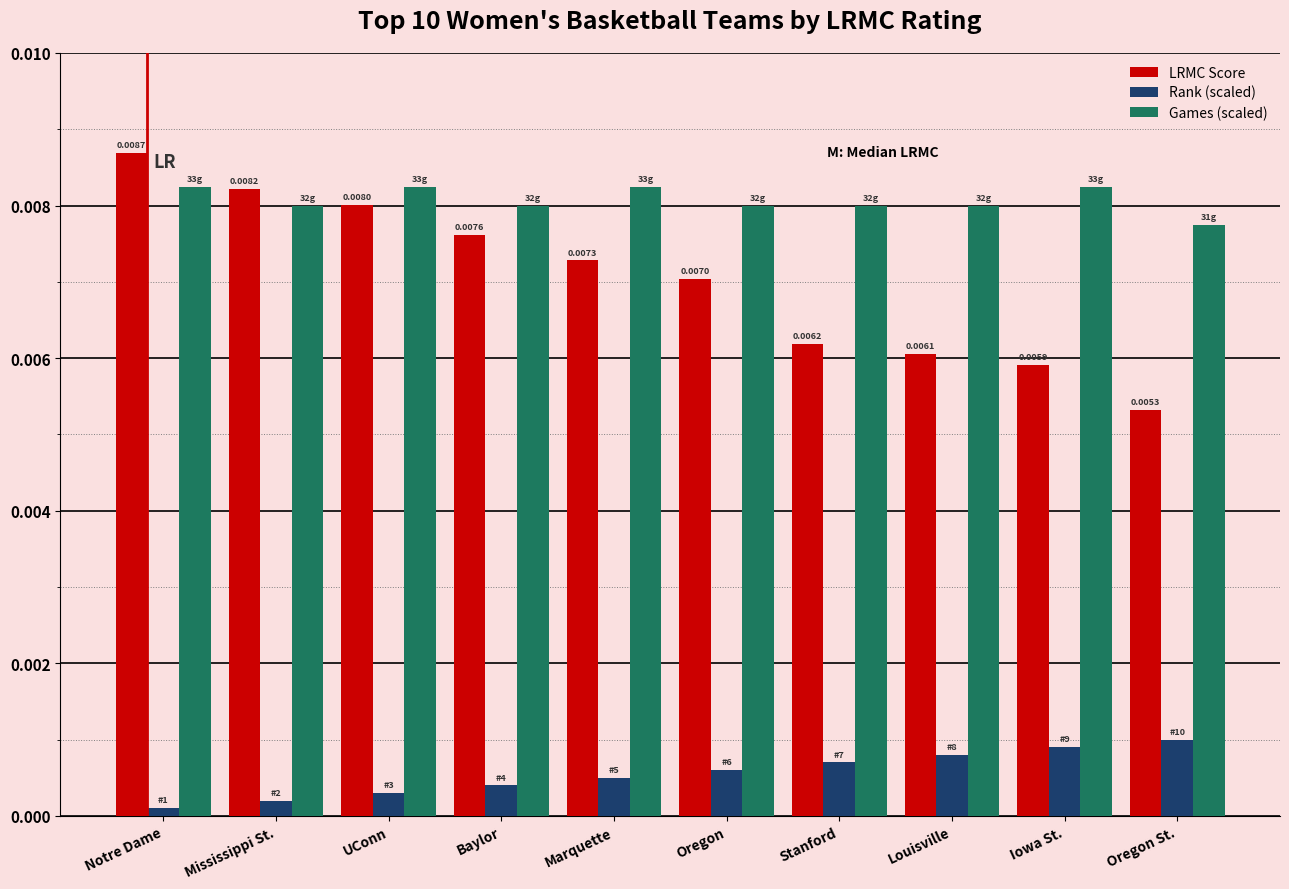

What position from the right is Marquette?

6